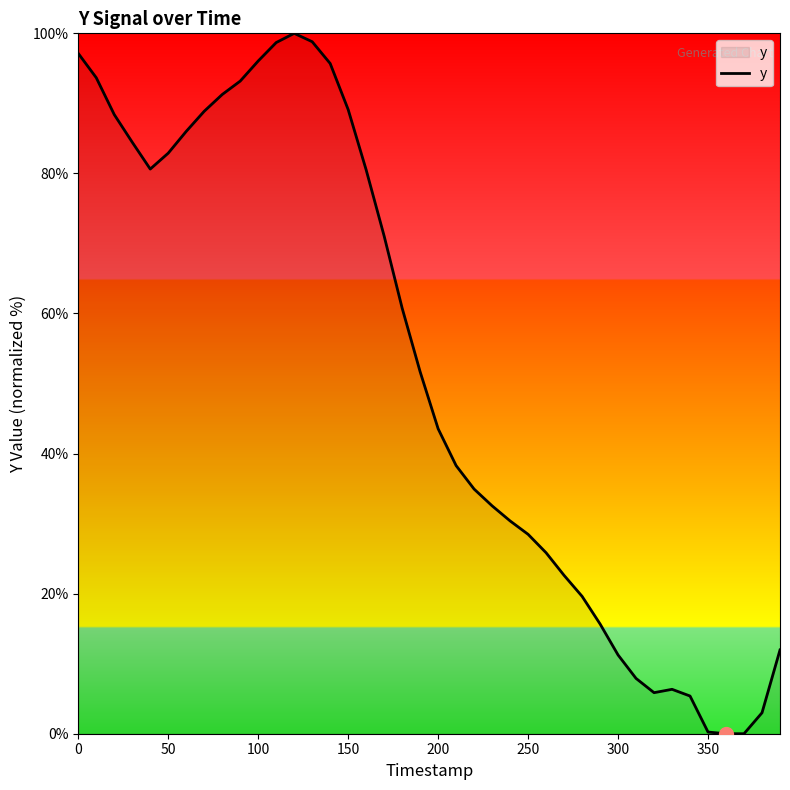

What is the maximum value shown in the chart?

100.0